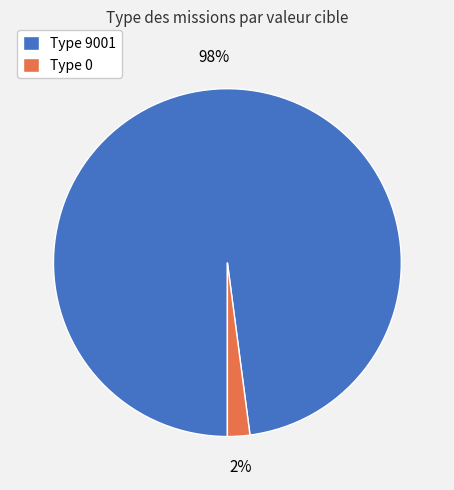

To the nearest percent, what portion does Type 9001 represent?

98%